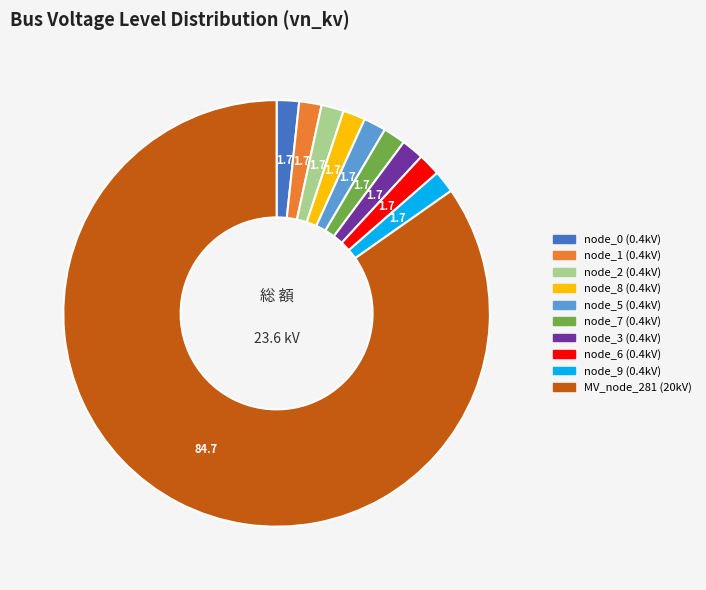

True or false: MV_node_281 (20kV) accounts for 90% of the total.

False